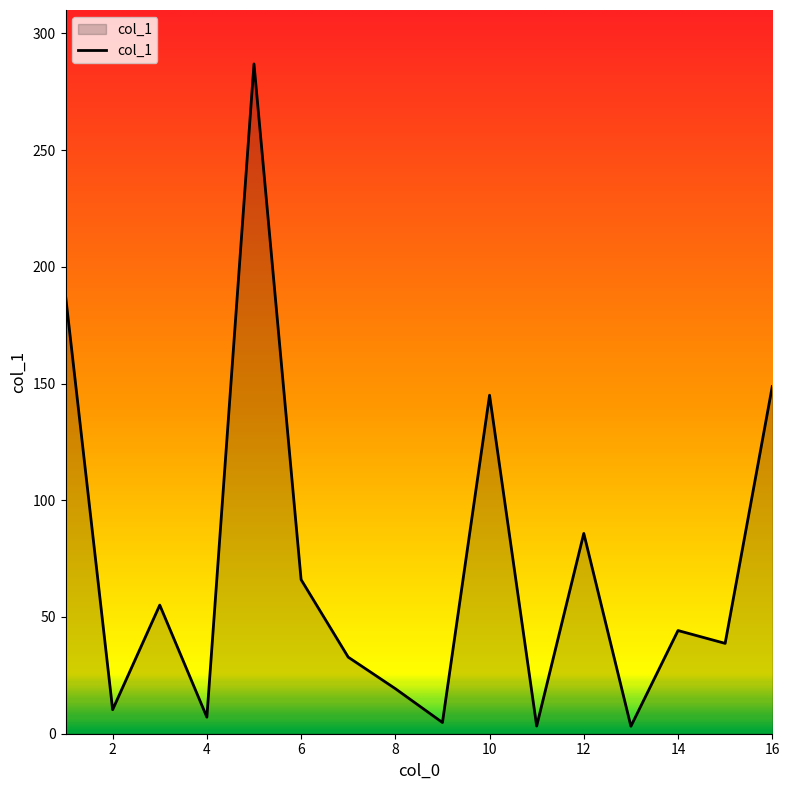

What is the greatest value displayed?

286.9